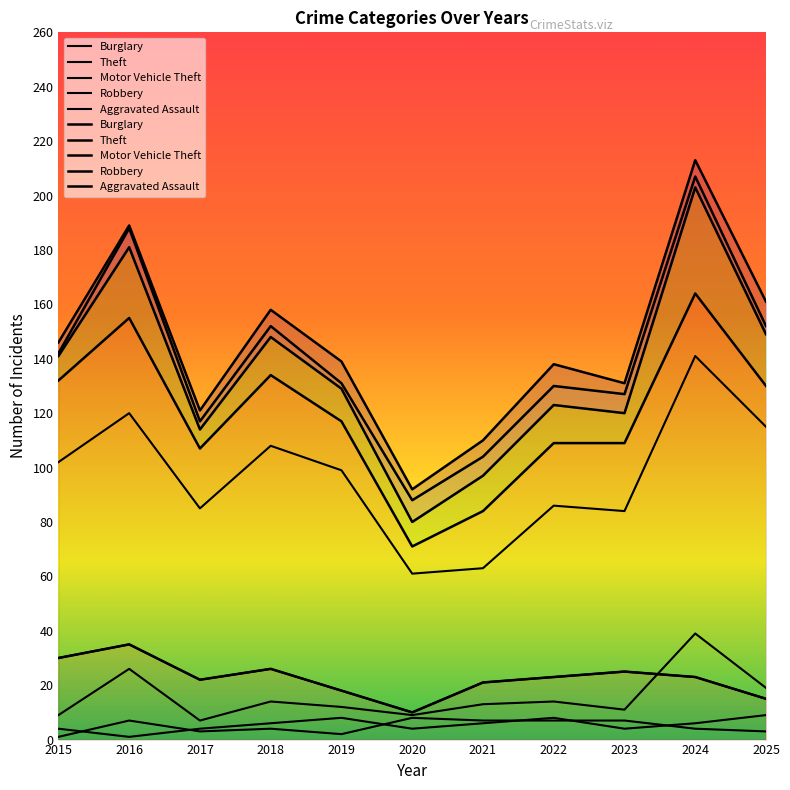

Between 2024 and 2018, which is larger?

2018